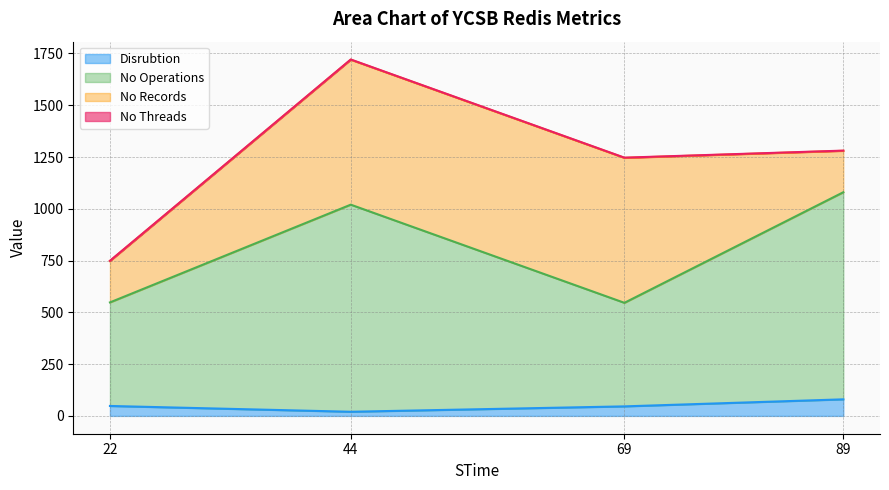

What is the maximum value for Disrubtion?

80